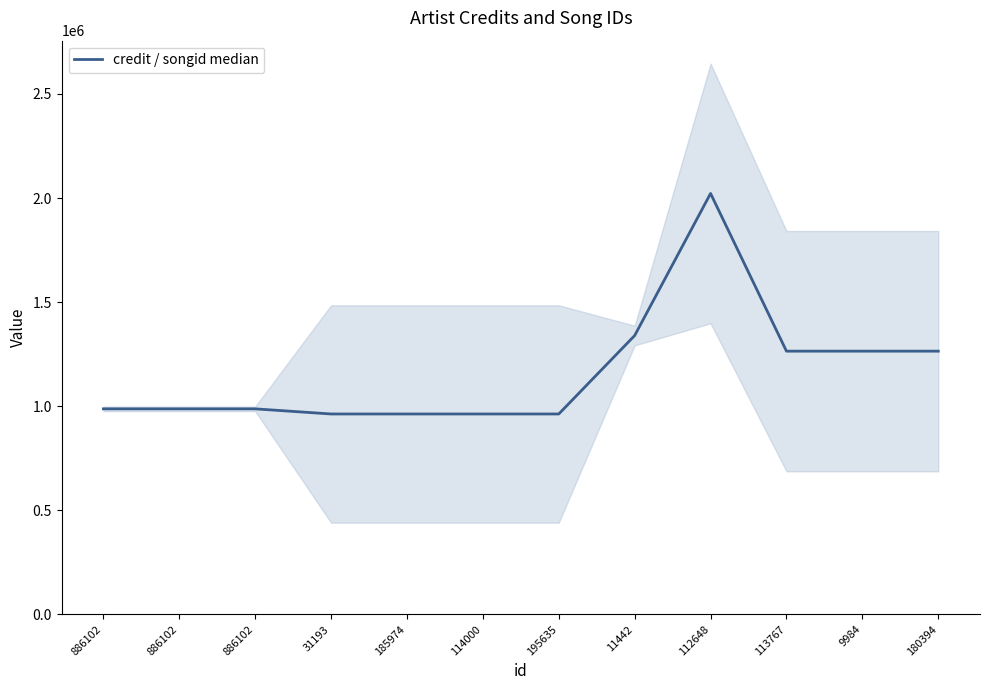

What is the difference between the values at 886102 and 112648?

1034650.0